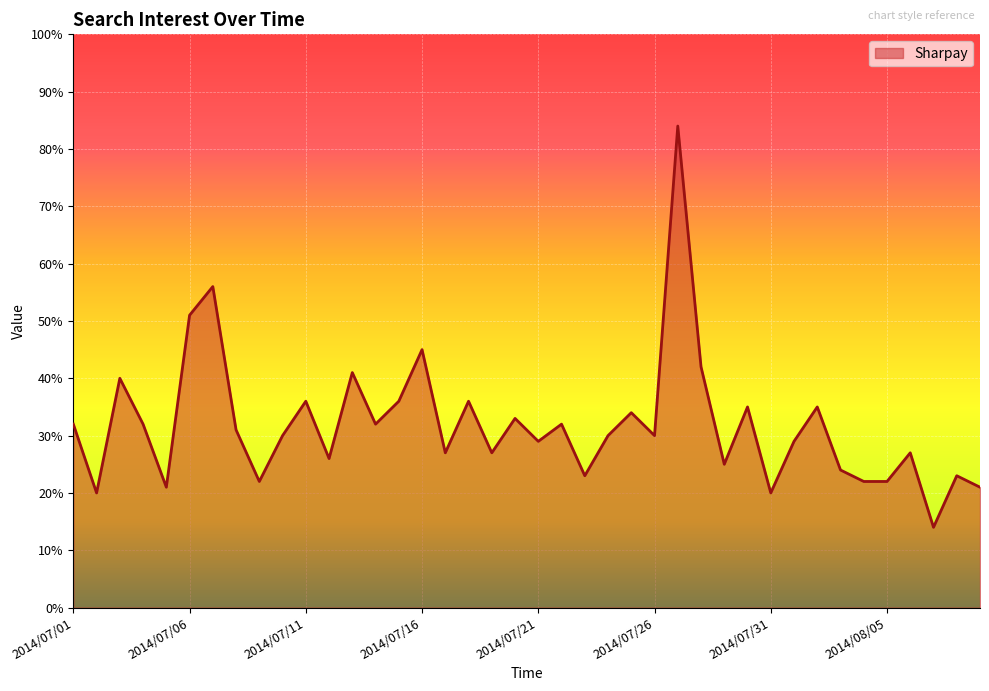

What is the difference between the maximum and minimum values?

70